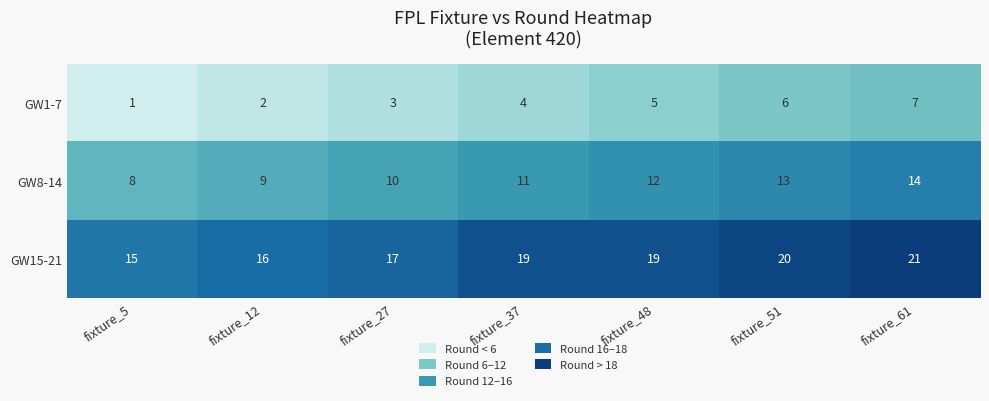

How many distinct data groups are displayed?

3